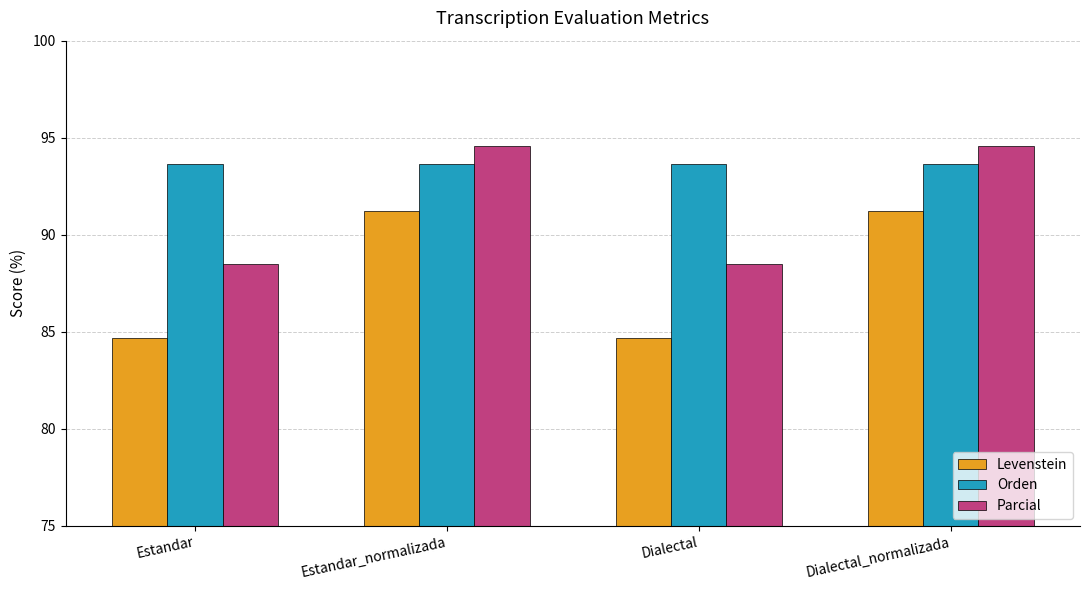

Reading left to right, list all the values displayed in this chart.

Levenstein: 84.7	91.2	84.7	91.2
Orden: 93.6	93.6	93.6	93.6
Parcial: 88.5	94.6	88.5	94.6